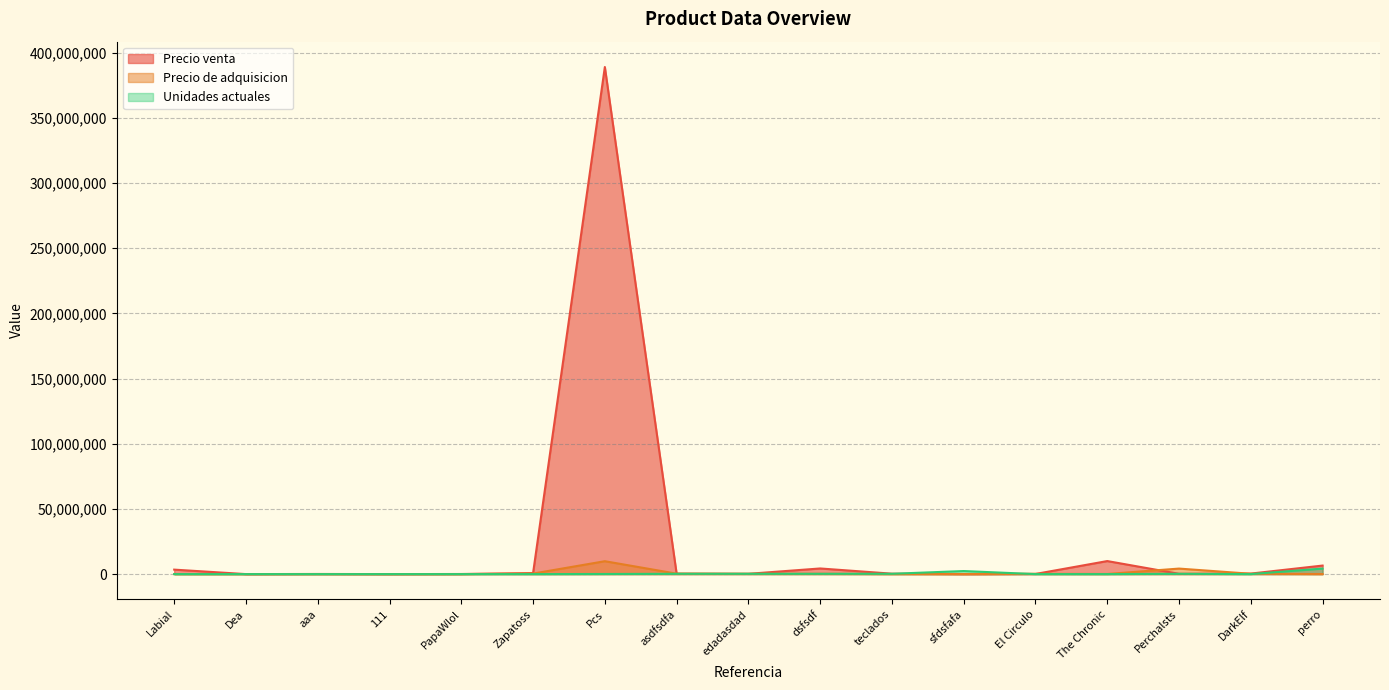

What is the difference between the maximum and minimum values in the Precio venta series?

388888526